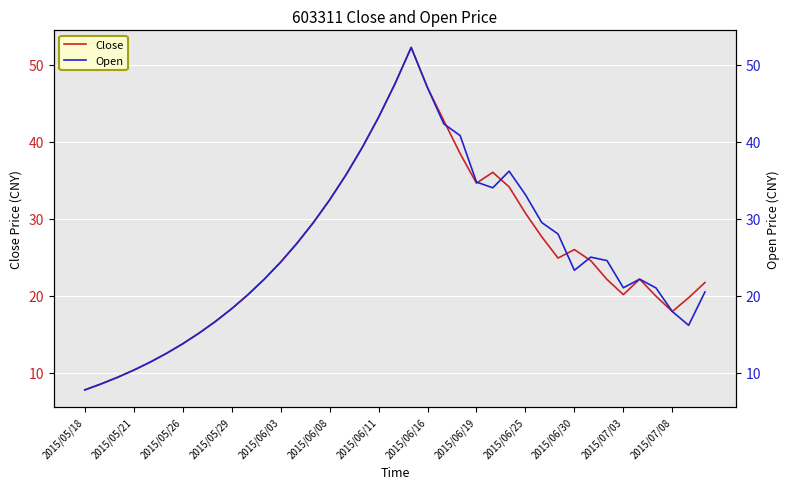

What is the highest value of the Close series?

52.2